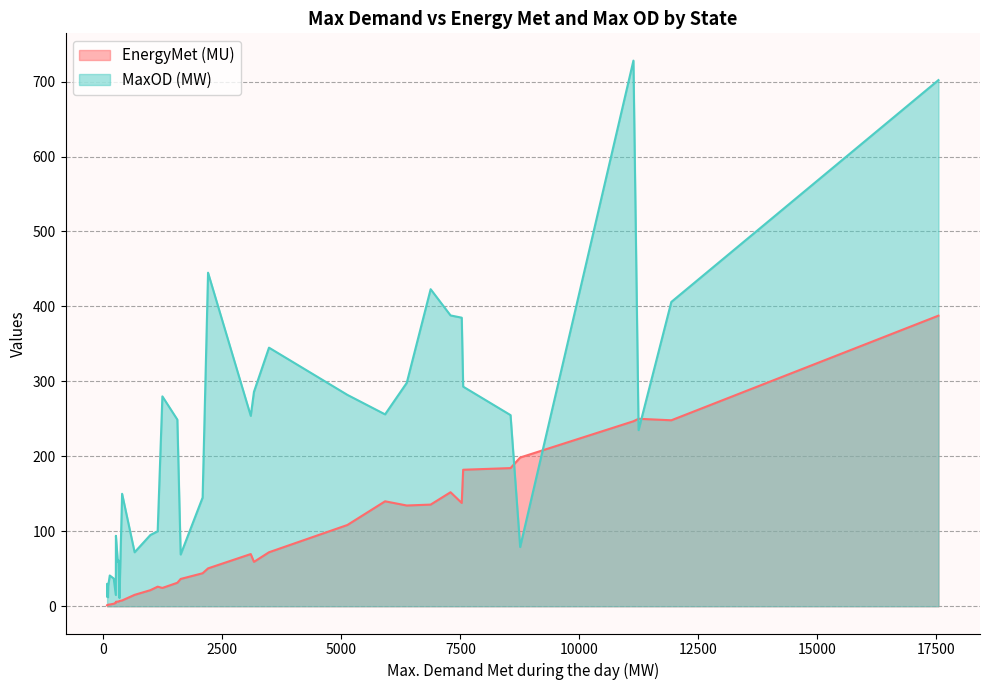

Which series changed the most between 8 and 26?

MaxOD (MW)